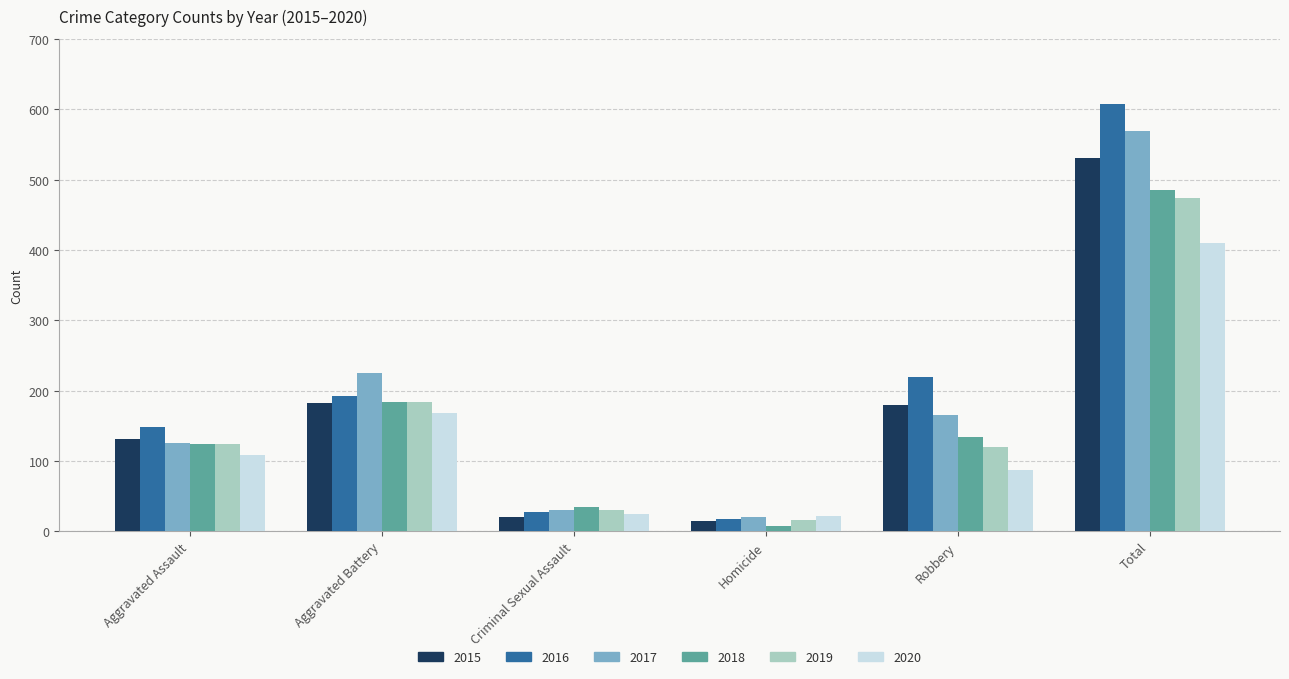

Count the number of categories in the chart.

6